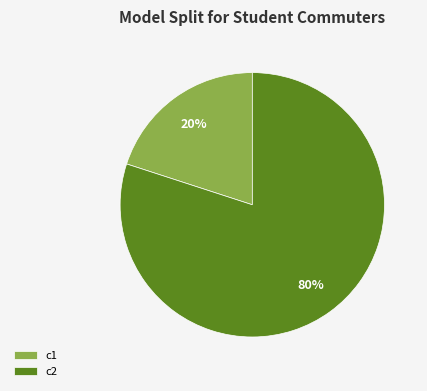

Which slice is the smallest?

c1